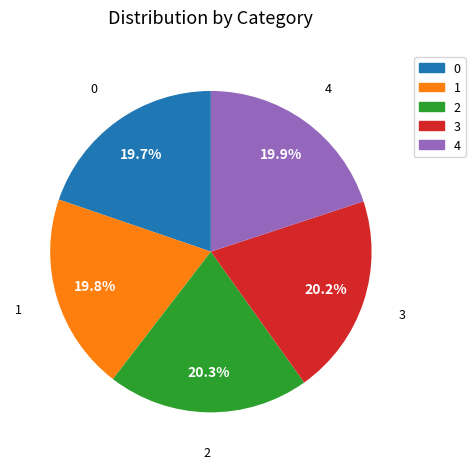

What percentage is the 0 slice, to the nearest percent?

20%